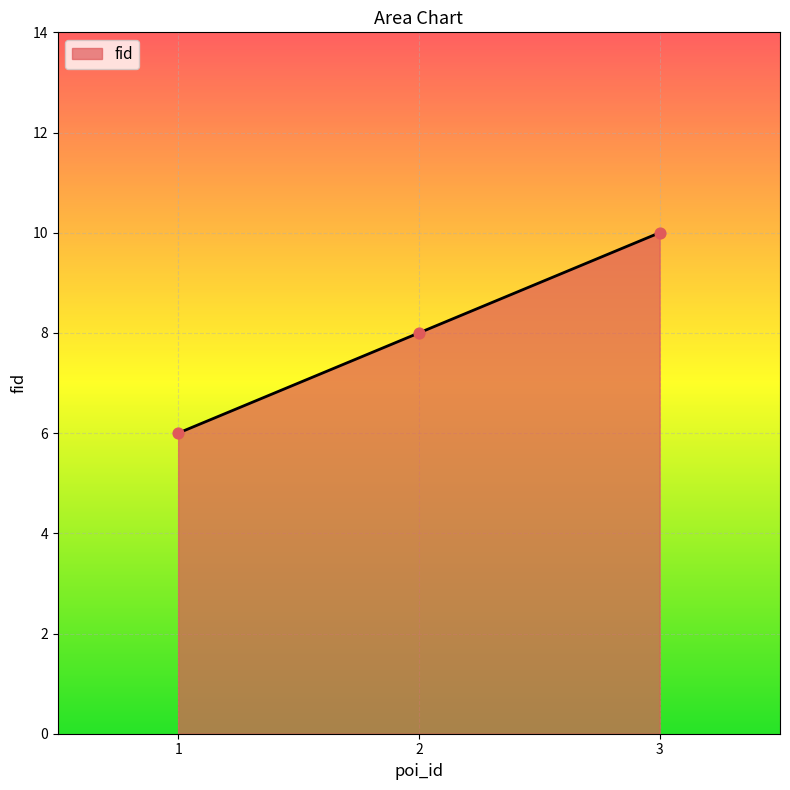

Which has a higher value, 3 or 2?

3